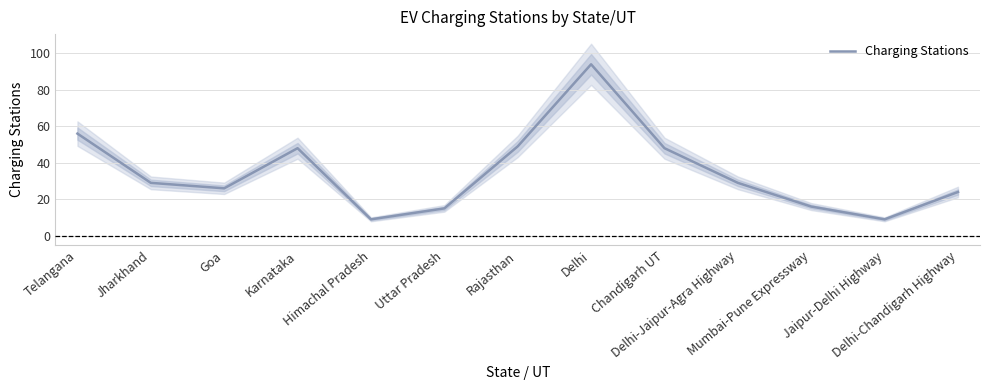

Rank the categories by value from lowest to highest.

Himachal Pradesh, Jaipur-Delhi Highway, Uttar Pradesh, Mumbai-Pune Expressway, Delhi-Chandigarh Highway, Goa, Jharkhand, Delhi-Jaipur-Agra Highway, Karnataka, Chandigarh UT, Rajasthan, Telangana, Delhi